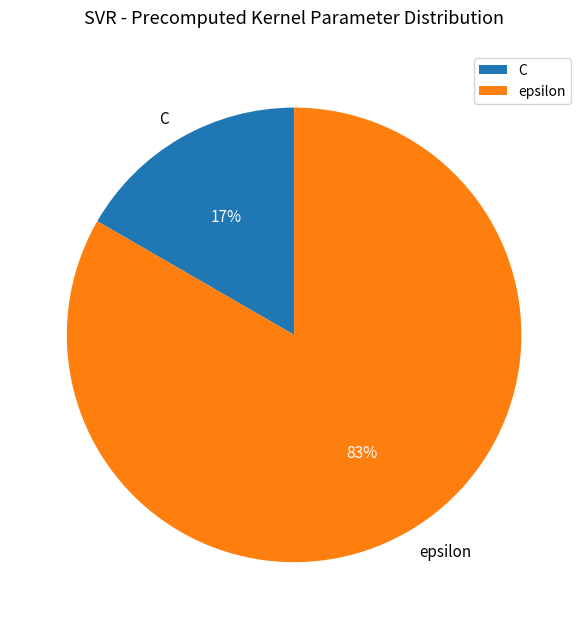

Does epsilon represent more than half of the total?

Yes